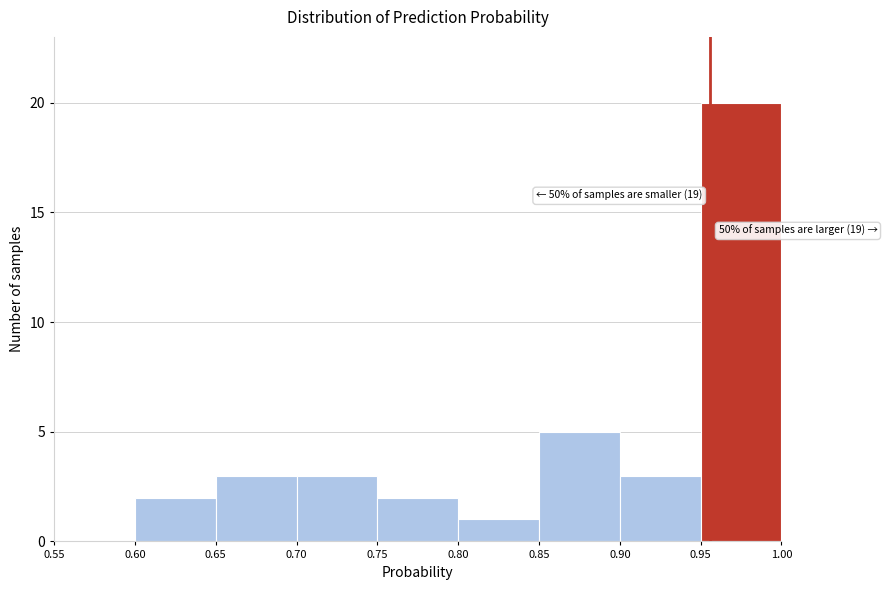

Over which range of the x-axis is the bar tallest?

0.95 to 1.00